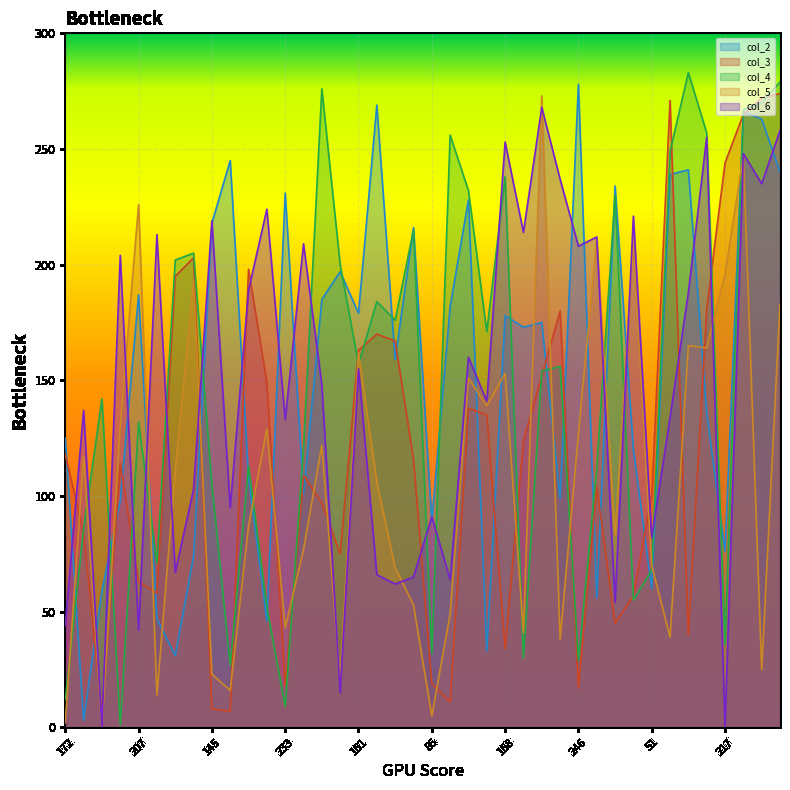

True or false: col_5 has a value of 153 at 168.

True